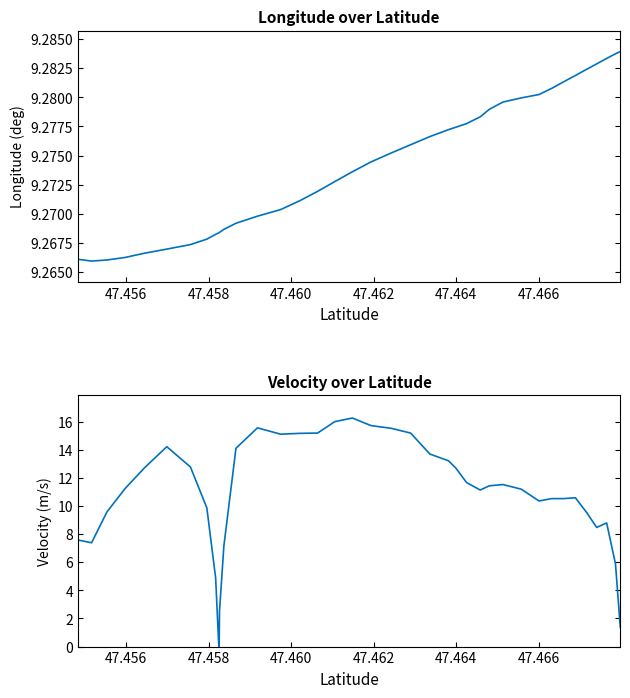

Which series has the largest range (max minus min)?

velocity